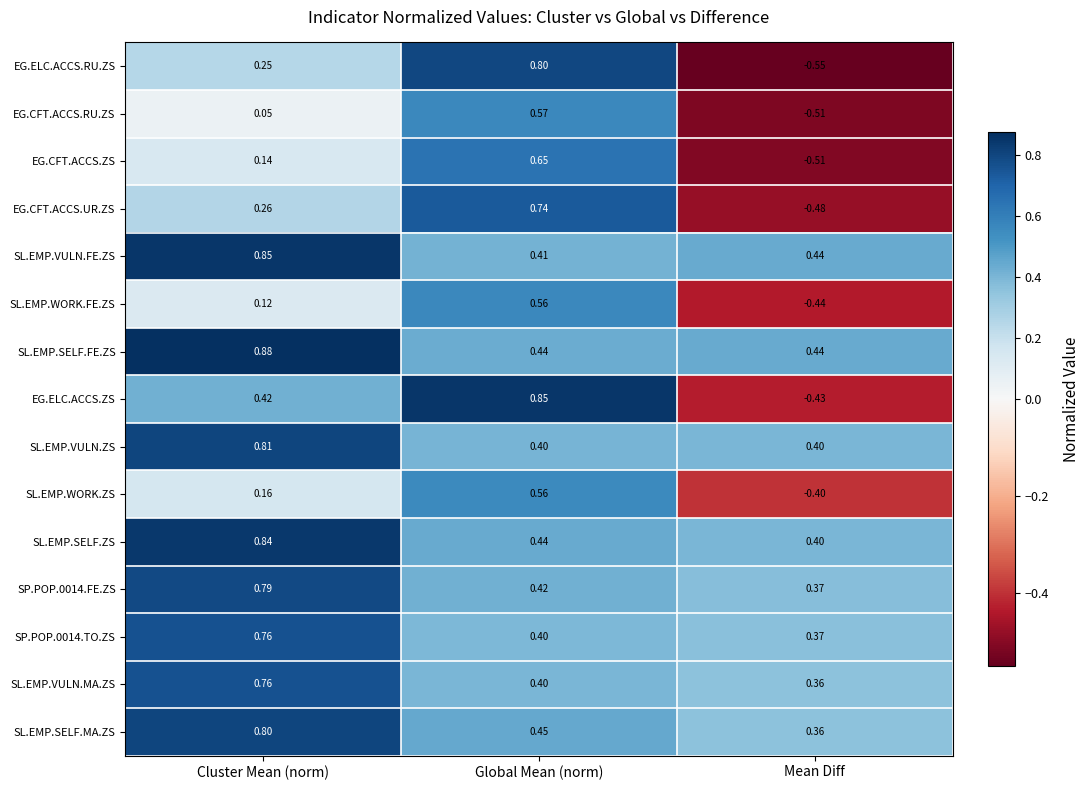

Rank the categories by EG.ELC.ACCS.ZS value from highest to lowest.

Global Mean (norm), Cluster Mean (norm), Mean Diff